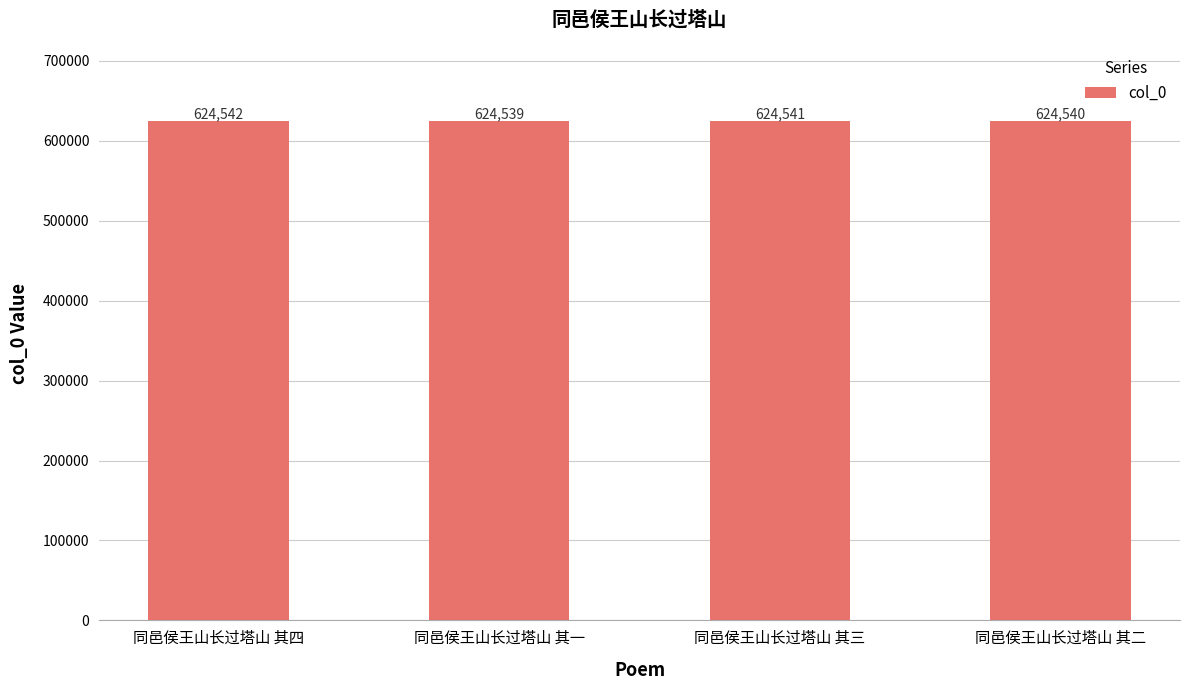

Is it true that the value at 同邑侯王山长过塔山 其四 is 1017585?

False